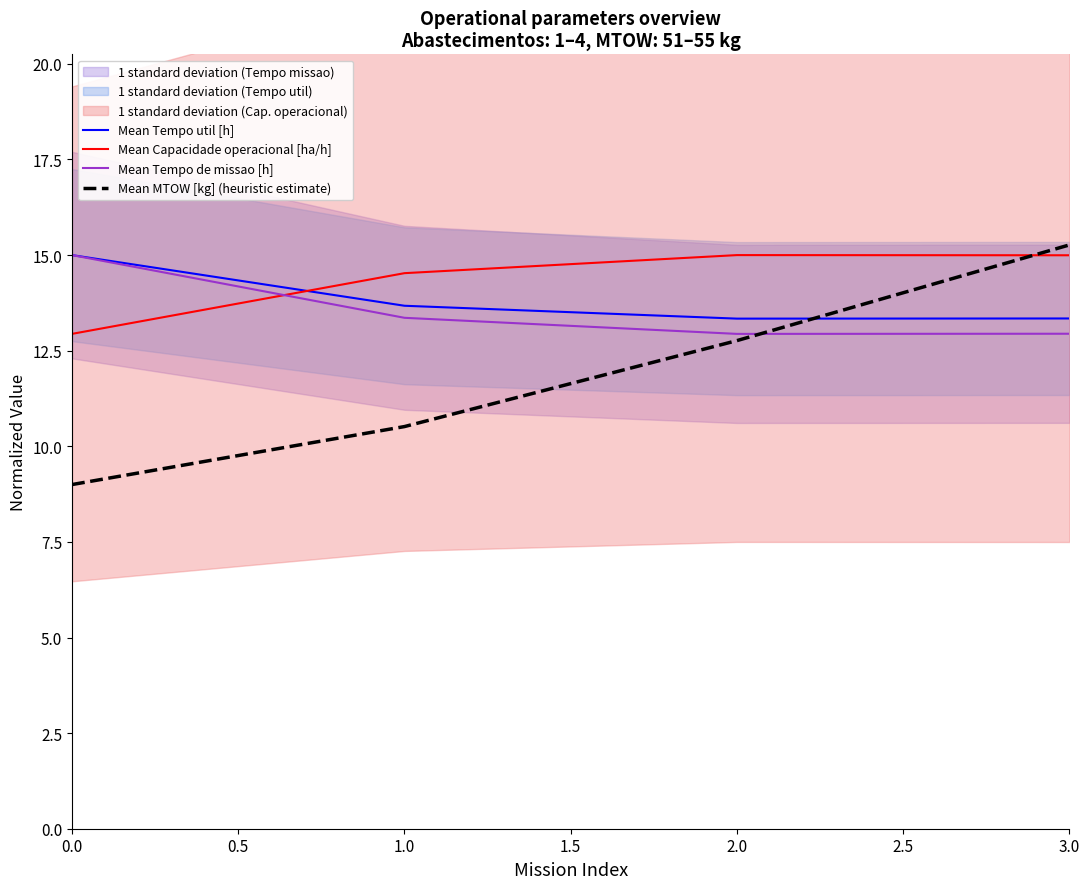

What is the highest value of the Mean Tempo util [h] series?

15.0